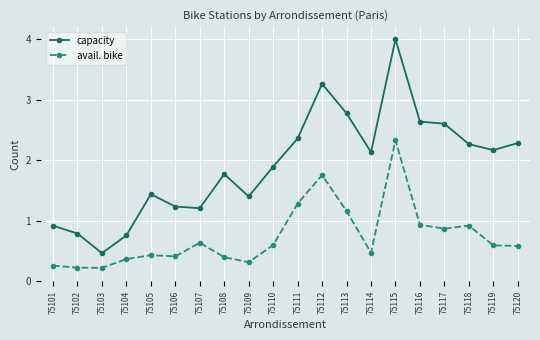

Count the number of data series in this chart.

2